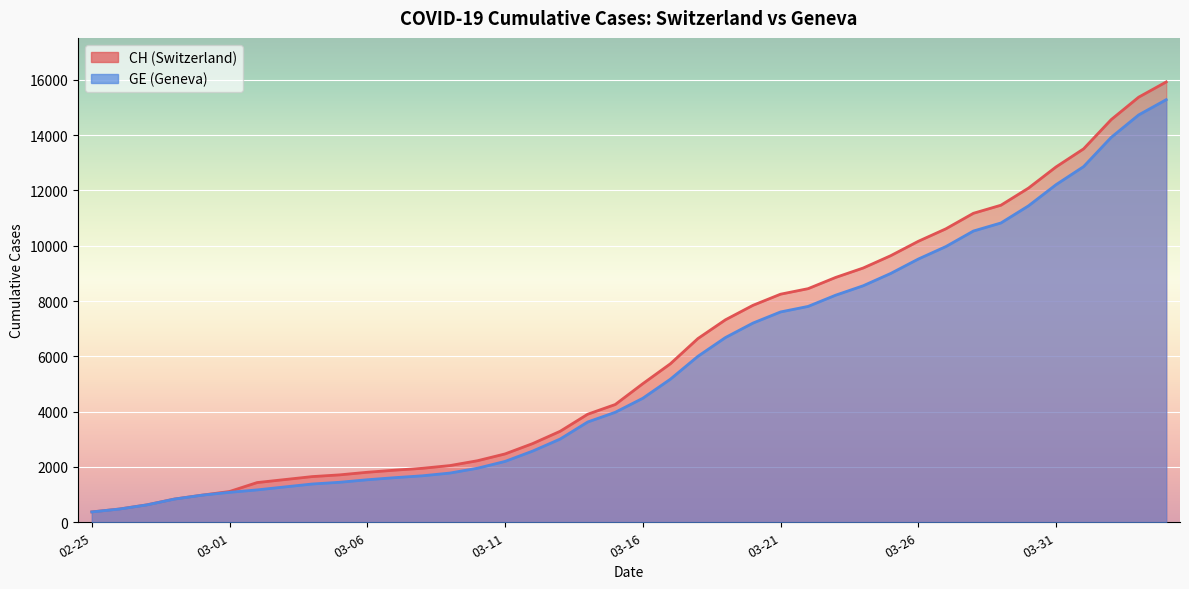

How many data points in GE are less than 4485?

20